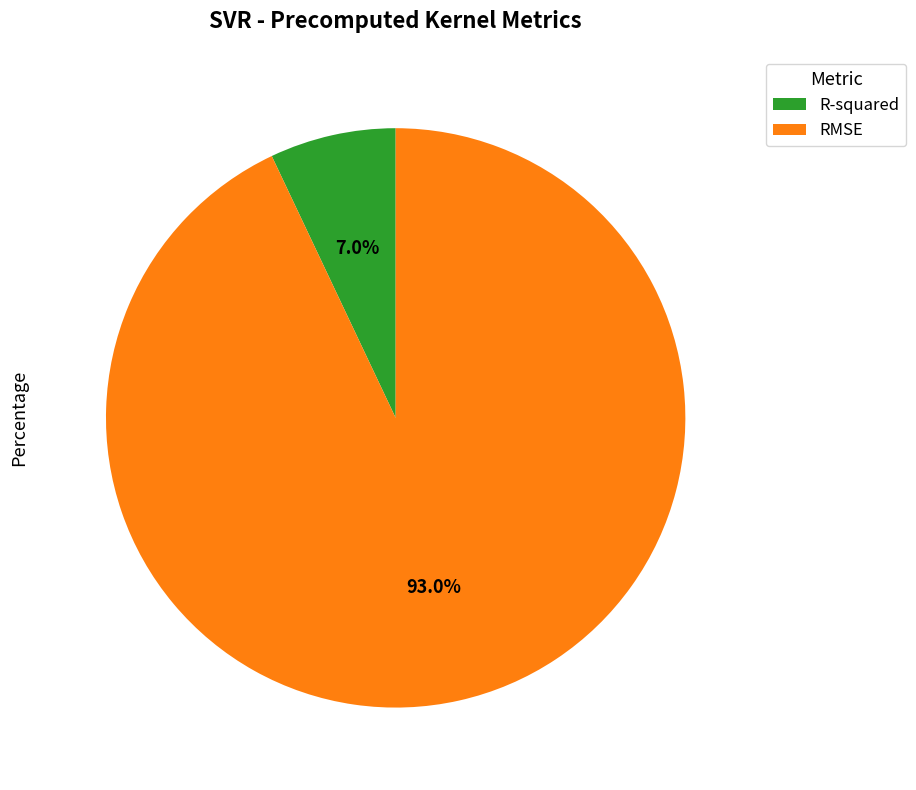

Is it true that RMSE is 93% of the pie?

True